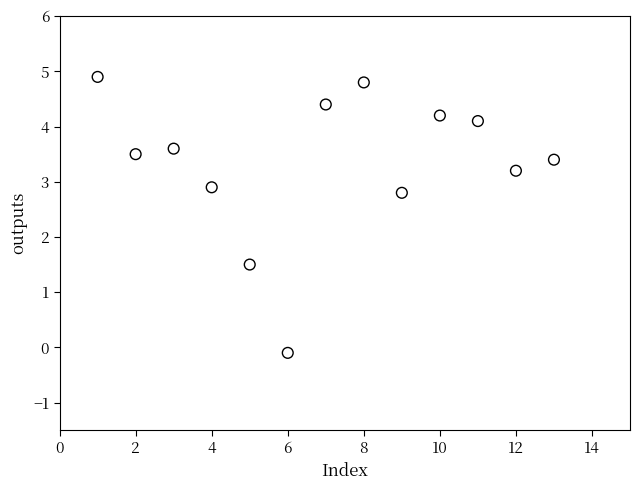

What Y value in the scatter plot is closest to 2?

1.5